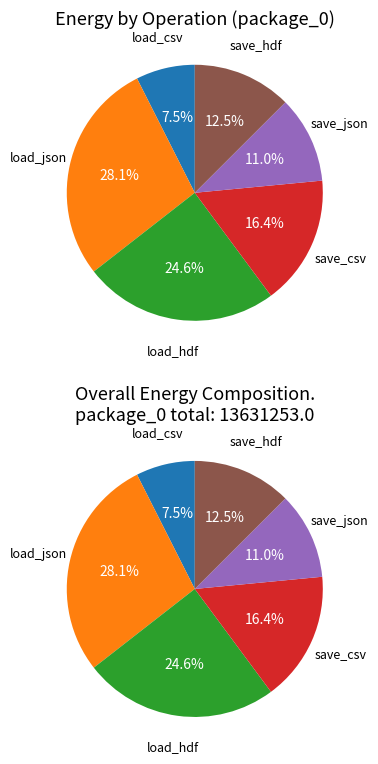

What is the ratio of the value at save_csv to the value at load_csv?

2.2